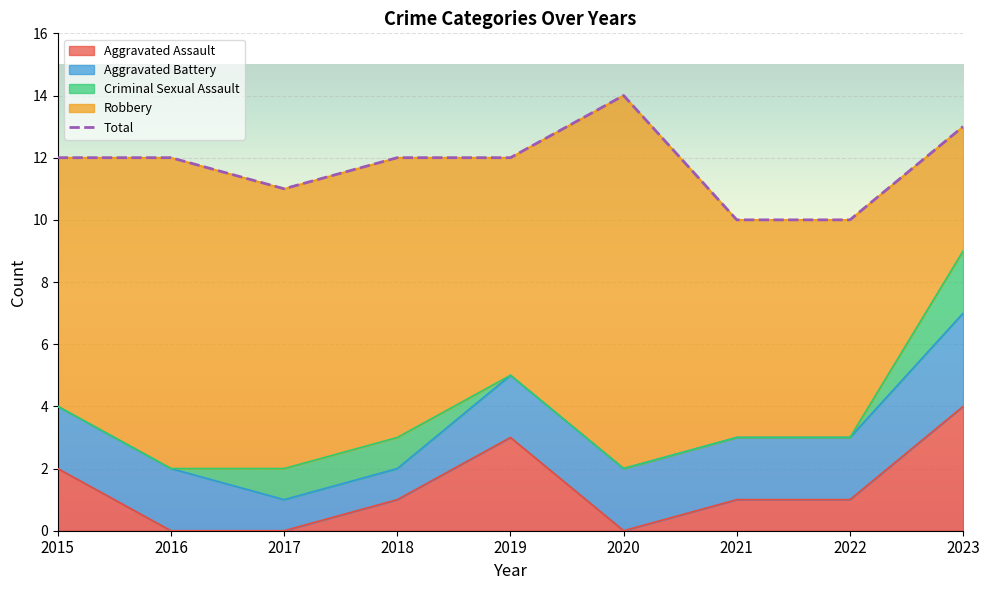

How many points are higher than both their immediate neighbors (excluding endpoints)?

1